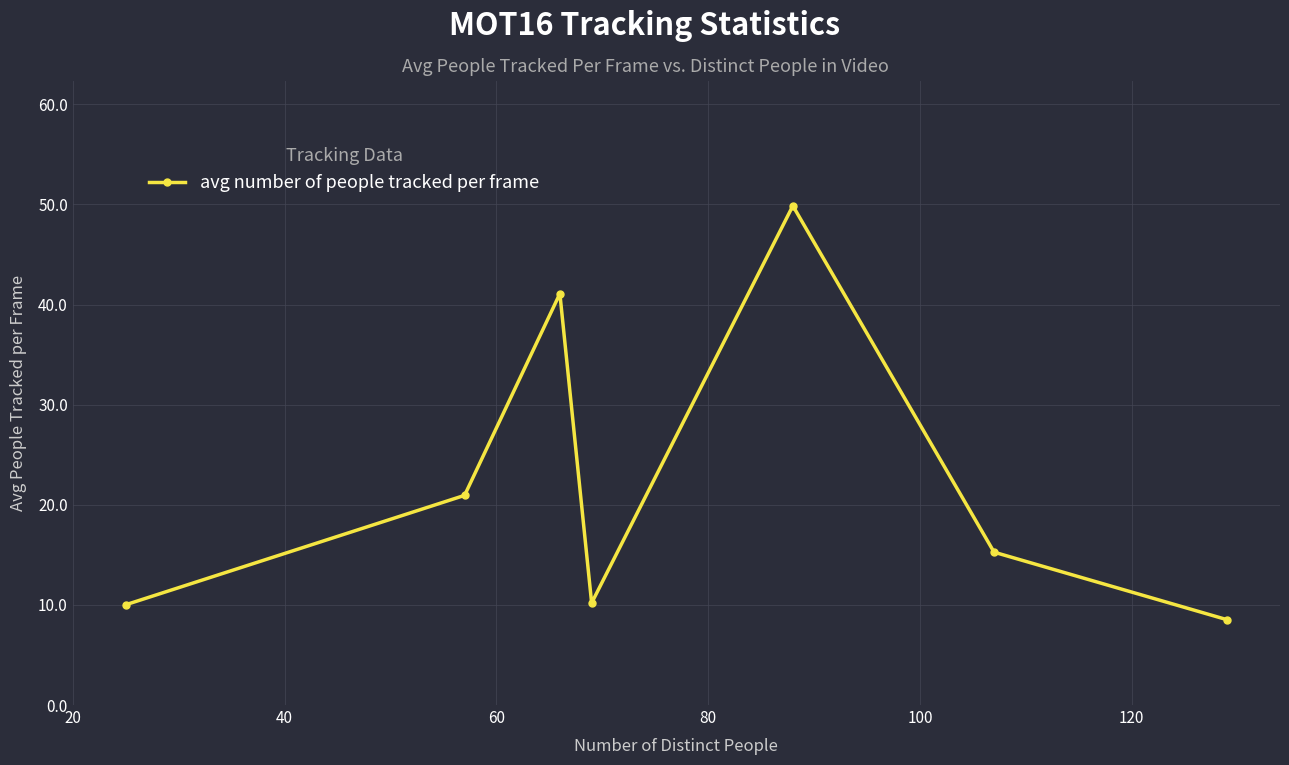

How many values are below 15?

3